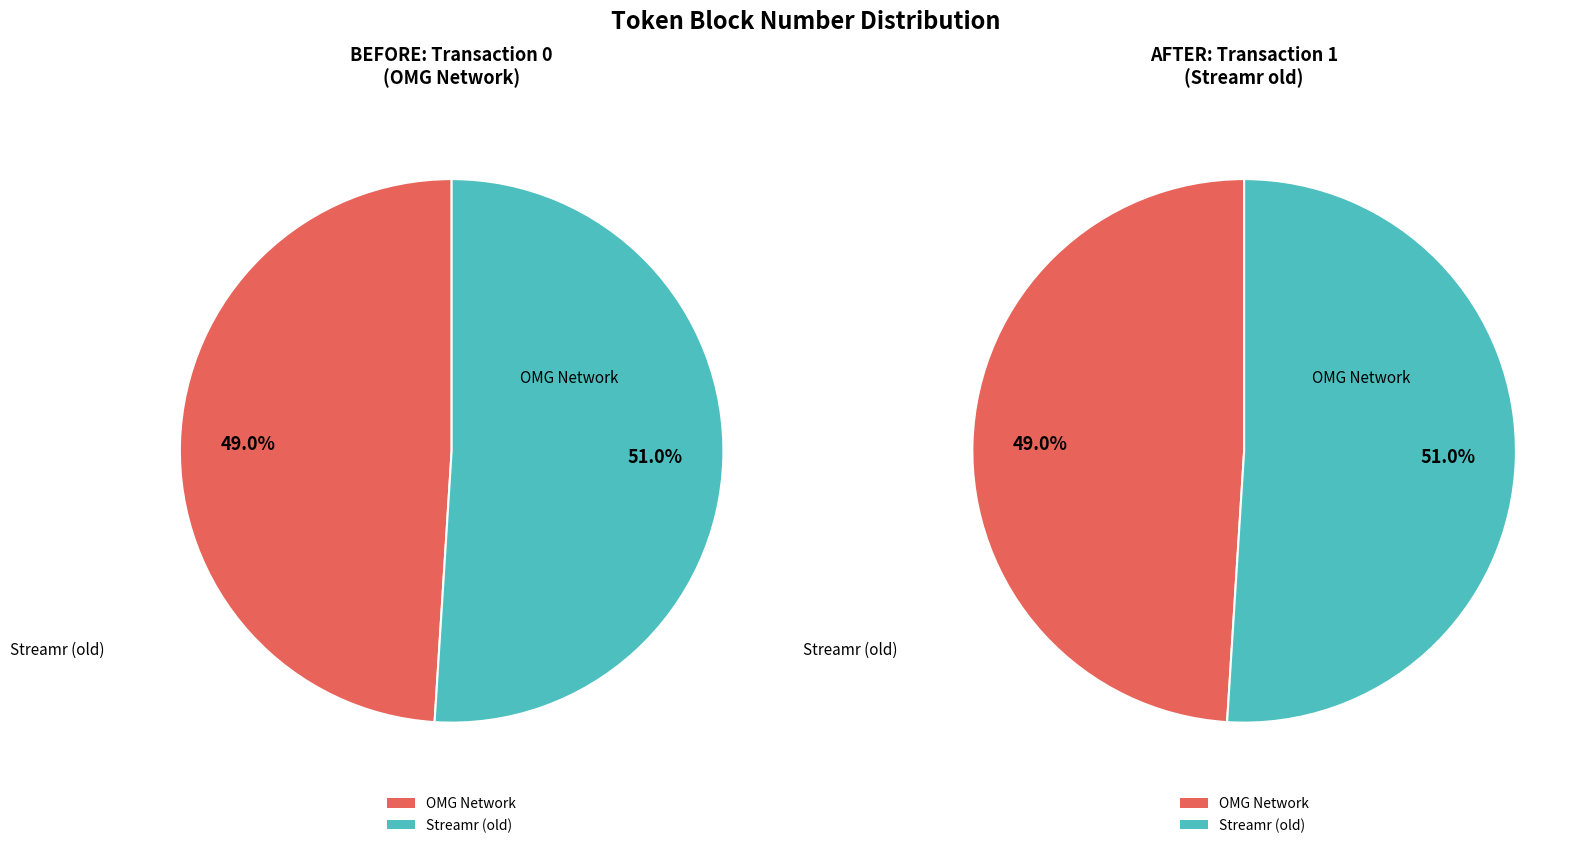

To the nearest percent, what is the combined percentage of Streamr (old) and OMG Network?

100%